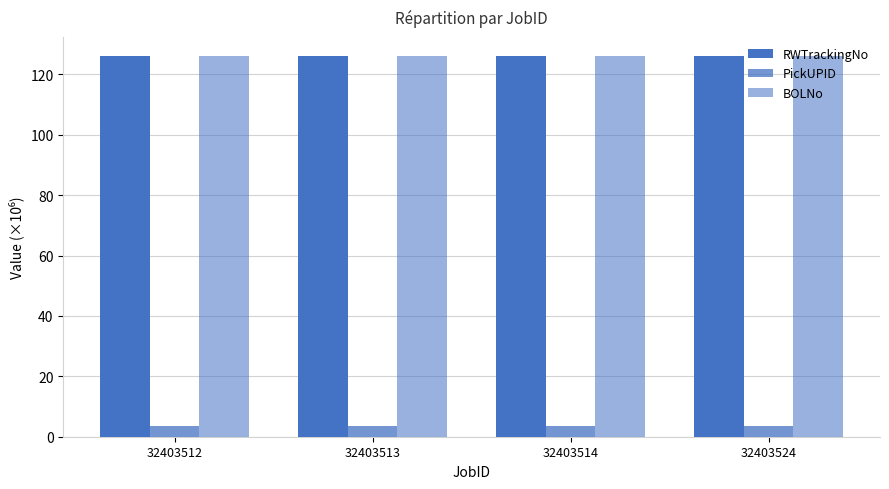

What is the maximum value shown in the chart?

126.1